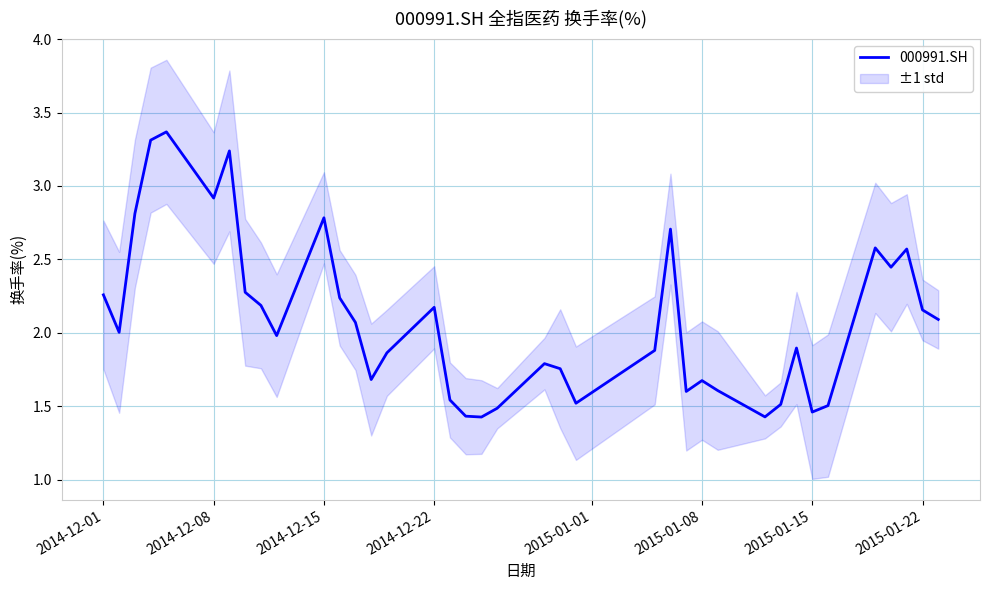

The value of 000991.SH at 2015-01-15 is 2.3. True or false?

False